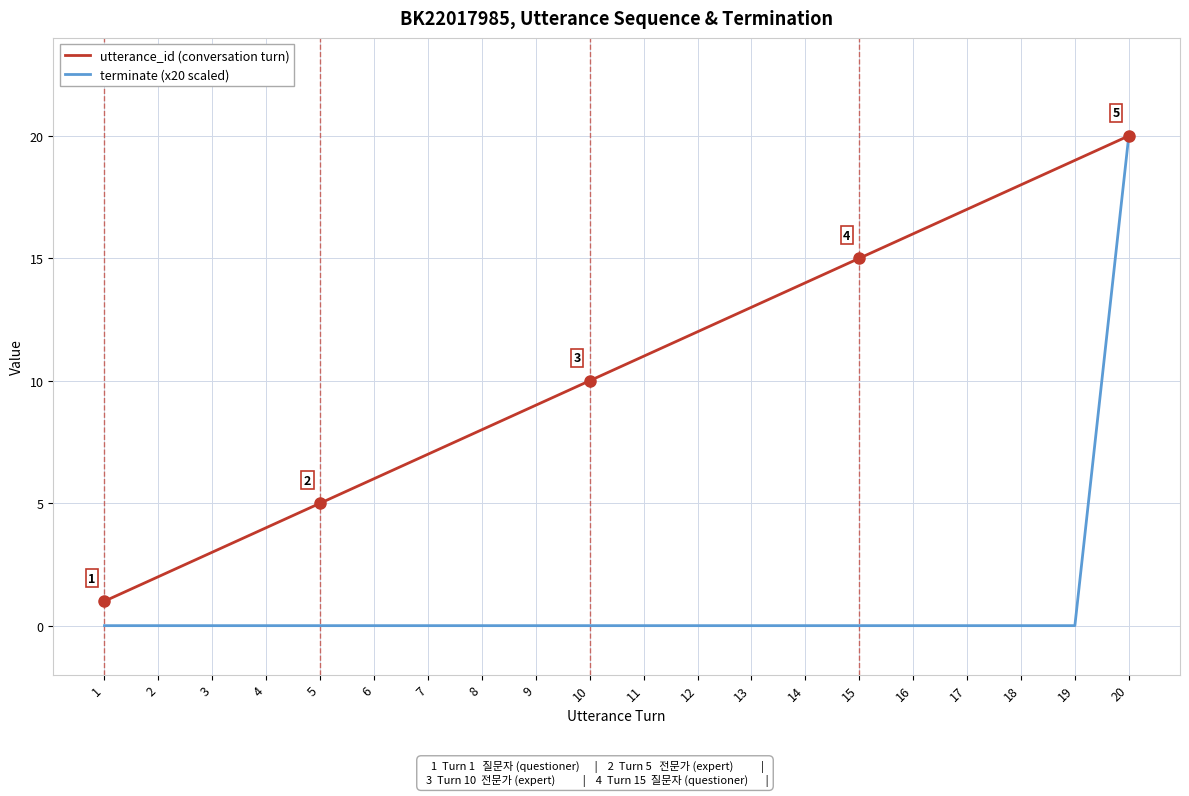

At which category does the chart reach its peak across all series?

20